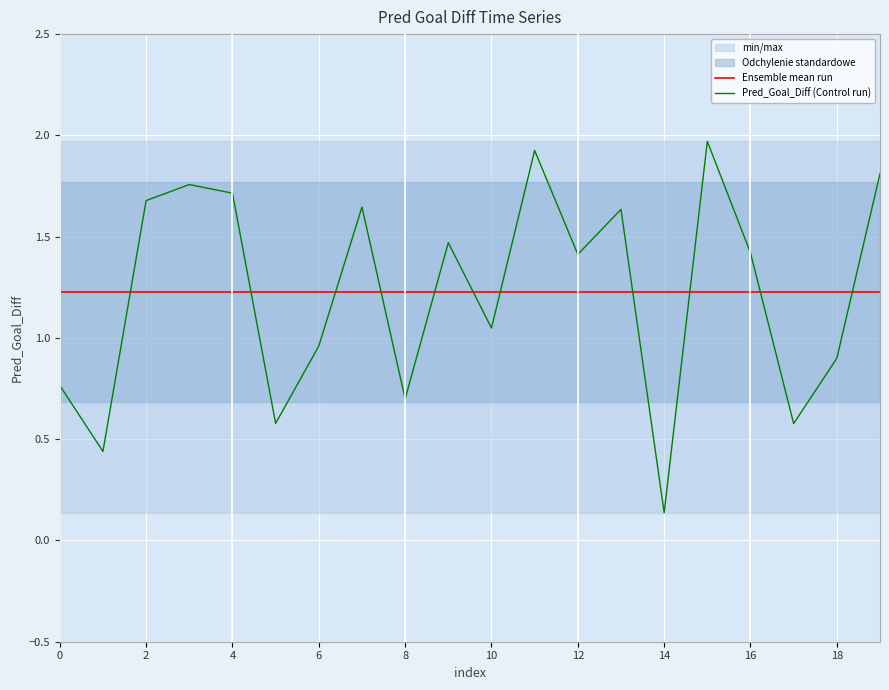

What is the label of the 7th point from the right?

13